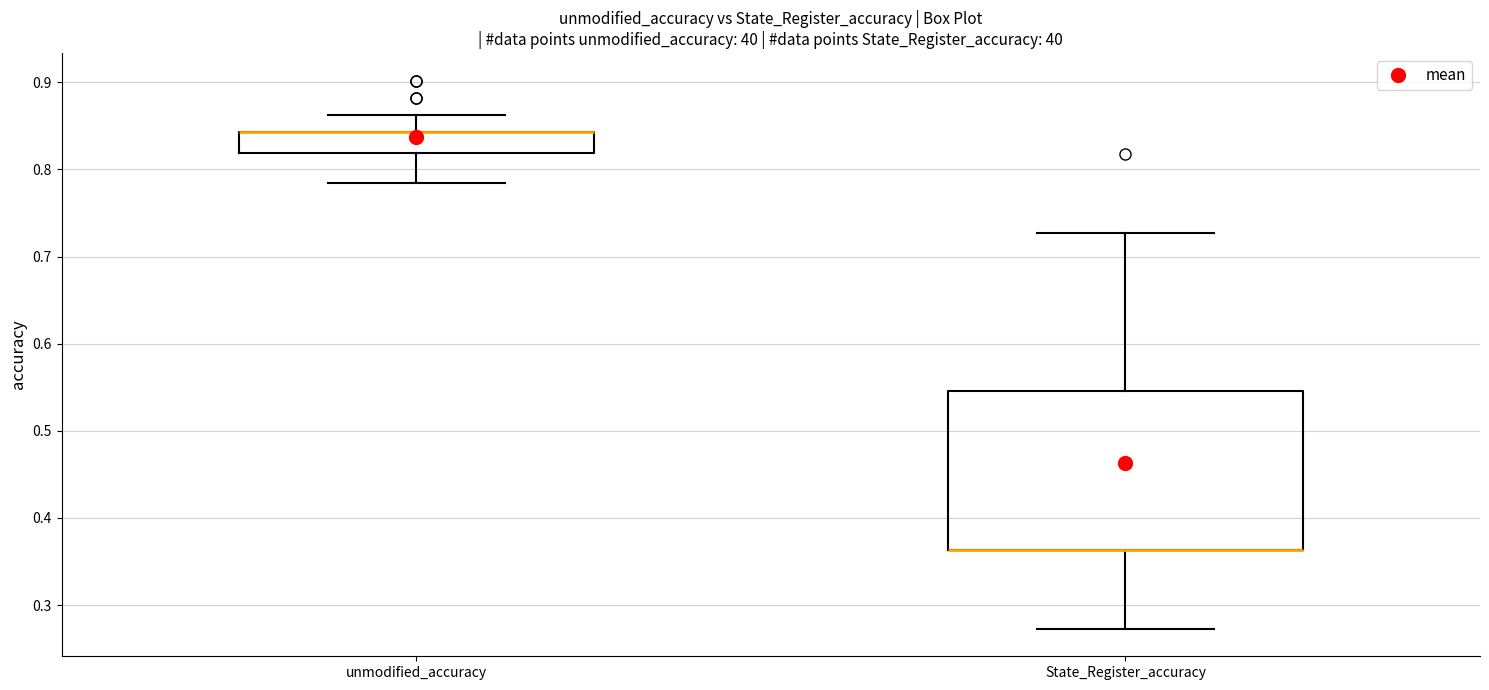

Reading left to right, transcribe this box plot: for each box, give where its median line is, the range the box spans, and where its two whiskers end, as read against the y-axis. The values are not printed on the chart, so give them approximately, as read against the axis.

unmodified_accuracy: median 0.84 (drawn on the box's upper edge), box 0.82 to 0.84, whiskers 0.78 to 0.86
State_Register_accuracy: median 0.36 (drawn on the box's lower edge), box 0.36 to 0.55, whiskers 0.27 to 0.73